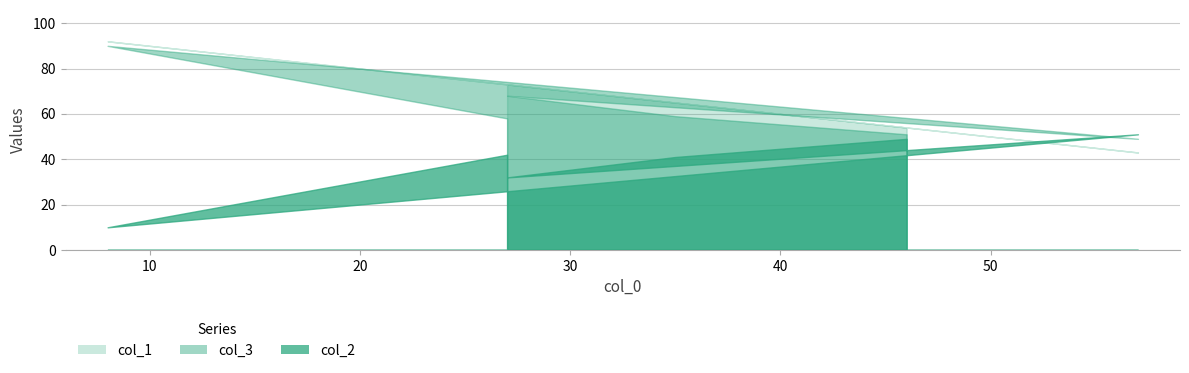

What is the difference between the second highest and minimum values in the col_3 series?

19